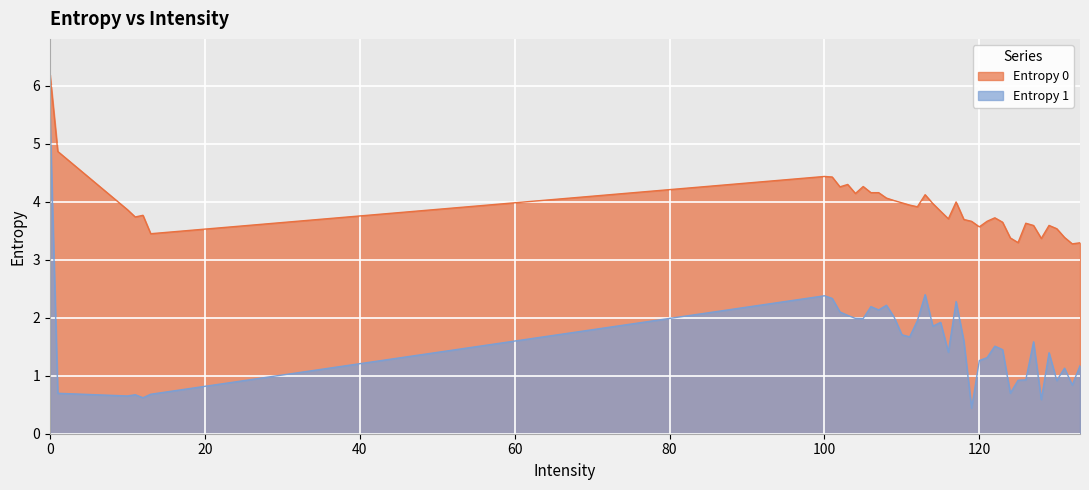

Reading right to left, transcribe all the data shown in this chart.

Entropy 0: 3.3	3.3	3.4	3.5	3.6	3.4	3.6	3.6	3.3	3.4	3.6	3.7	3.7	3.6	3.7	3.7	4.0	3.7	3.8	4.0	4.1	3.9	3.9	4.0	4.0	4.1	4.2	4.2	4.3	4.1	4.3	4.3	4.4	4.4	3.5	3.8	3.7	3.9	4.9	6.2
Entropy 1: 1.2	0.8	1.1	0.9	1.4	0.6	1.6	0.9	0.9	0.7	1.5	1.5	1.3	1.3	0.4	1.6	2.3	1.4	1.9	1.9	2.4	2.0	1.7	1.7	2.0	2.2	2.1	2.2	2.0	2.0	2.0	2.1	2.3	2.4	0.7	0.6	0.7	0.7	0.7	5.4